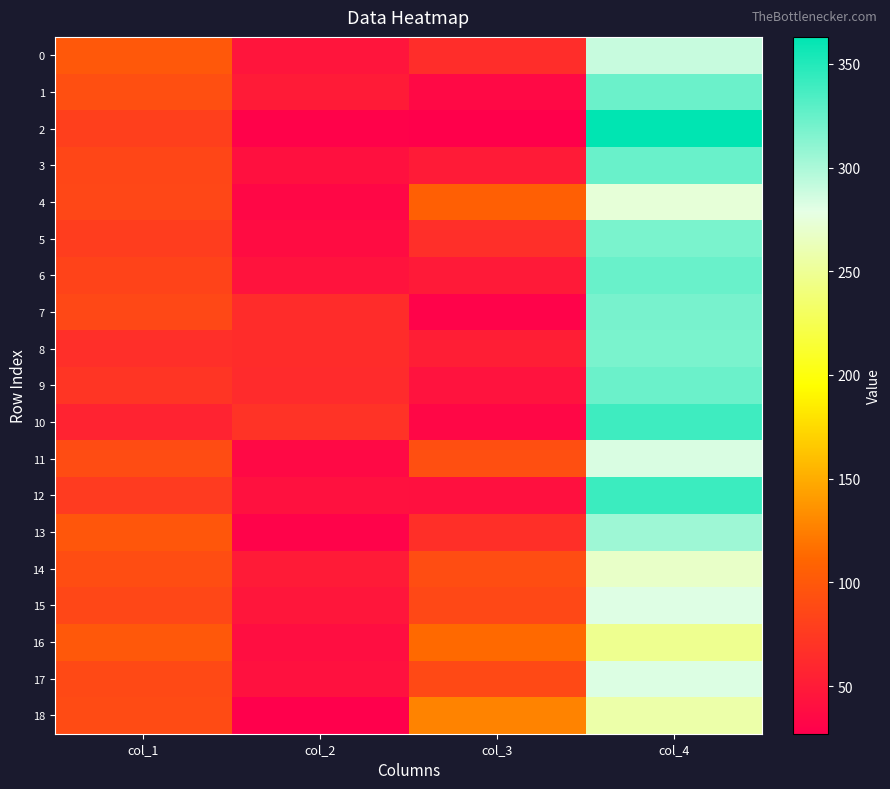

What is the spread (max minus min) of values at col_3?

99